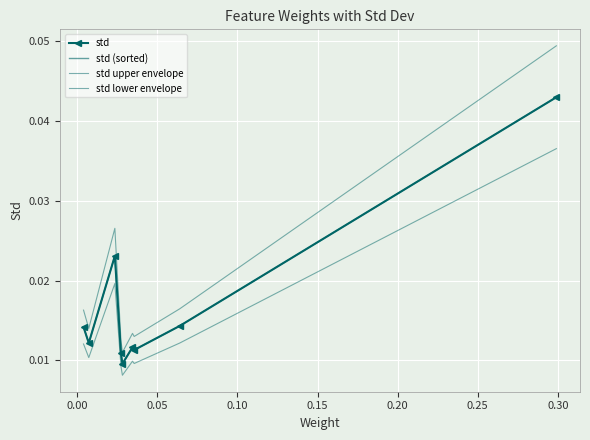

True or false: std (sorted) and std lower envelope cross at least once.

False